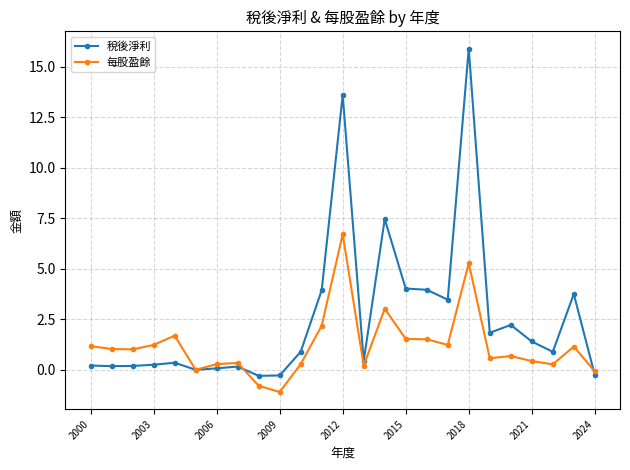

What is the difference between the second highest and minimum values in the 每股盈餘 series?

6.4